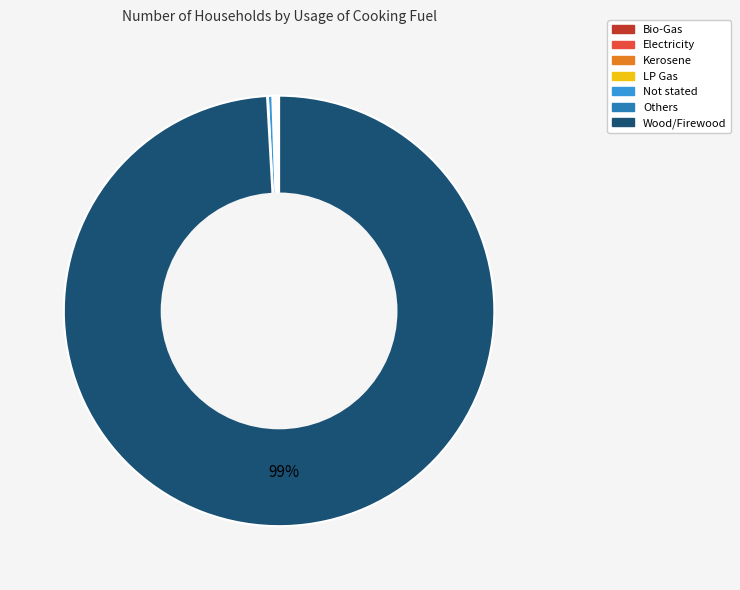

What is the largest slice in the pie chart?

Wood/Firewood